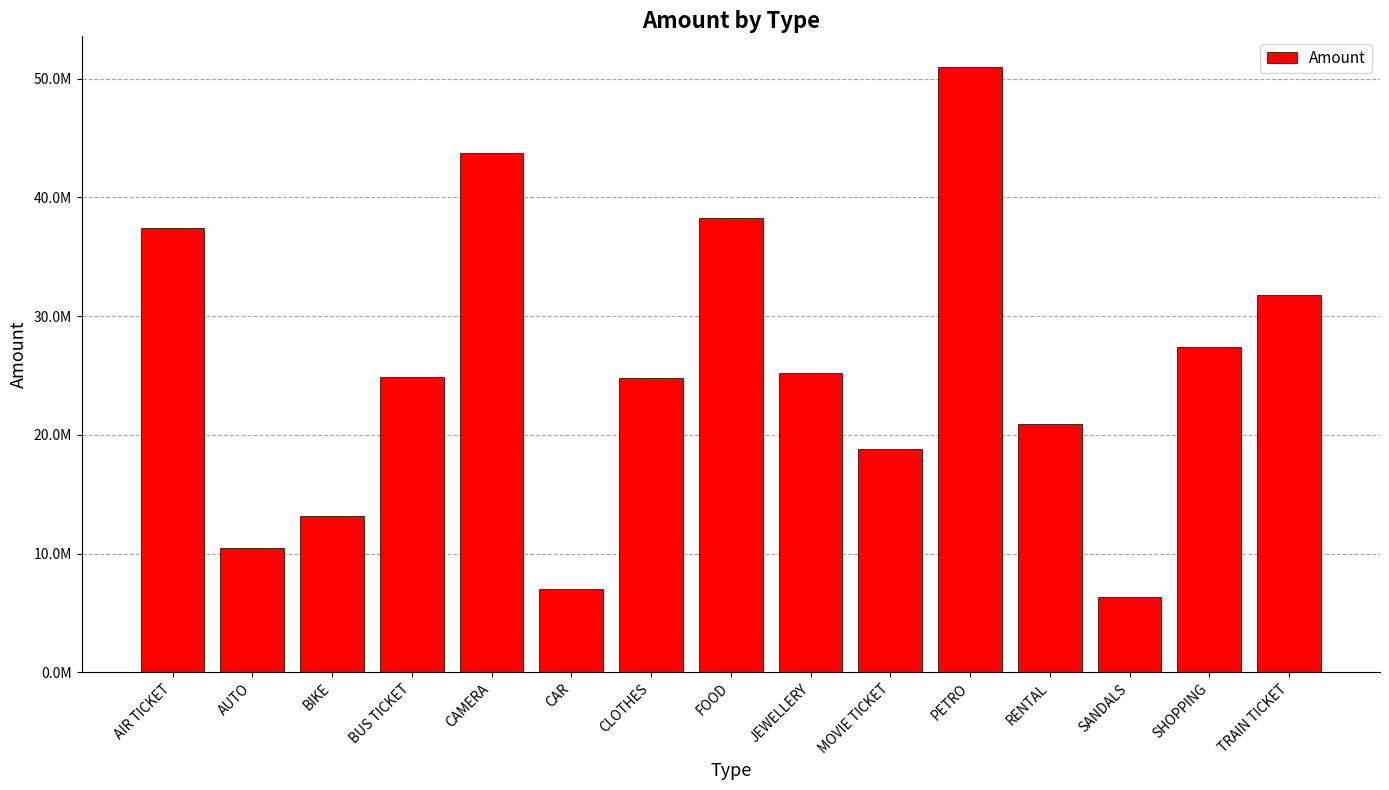

Does the chart contain any negative values?

No